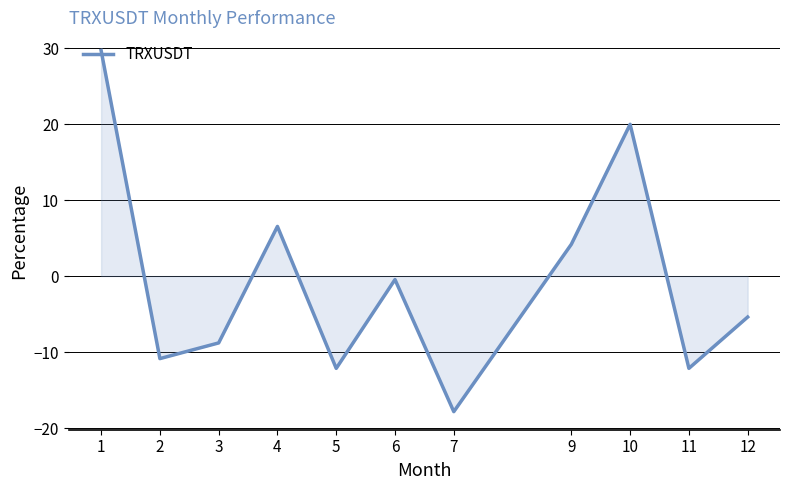

Which label corresponds to the largest value in the chart?

1